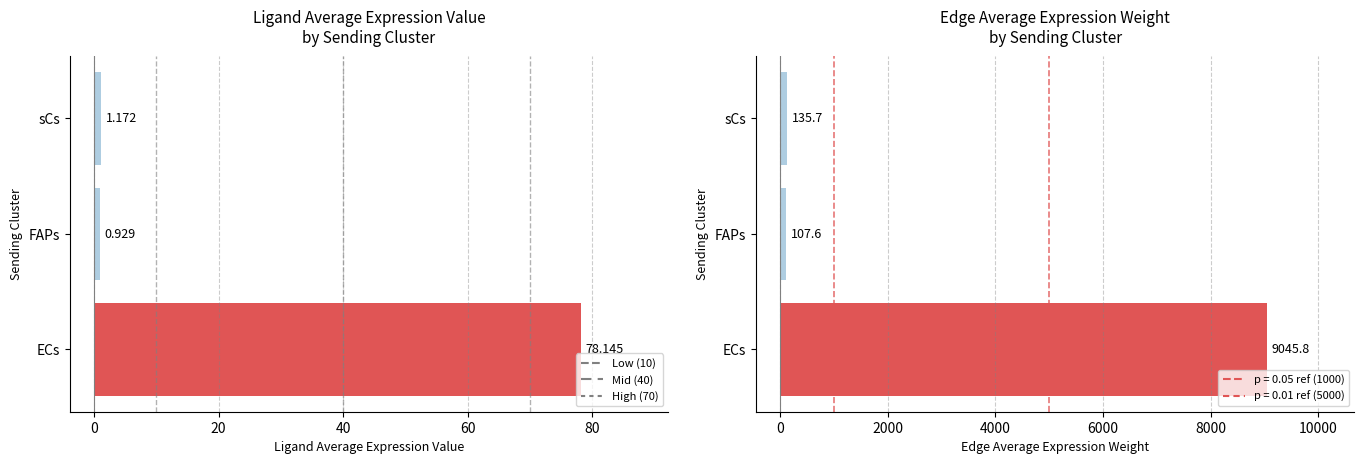

What position from the left is FAPs?

2